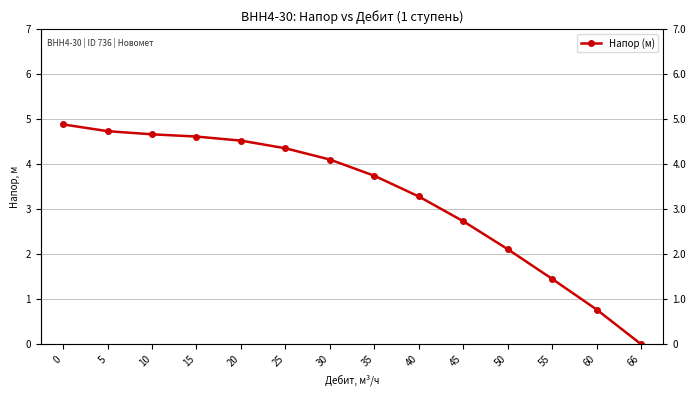

What is the difference between the values at 60 and 50?

1.3